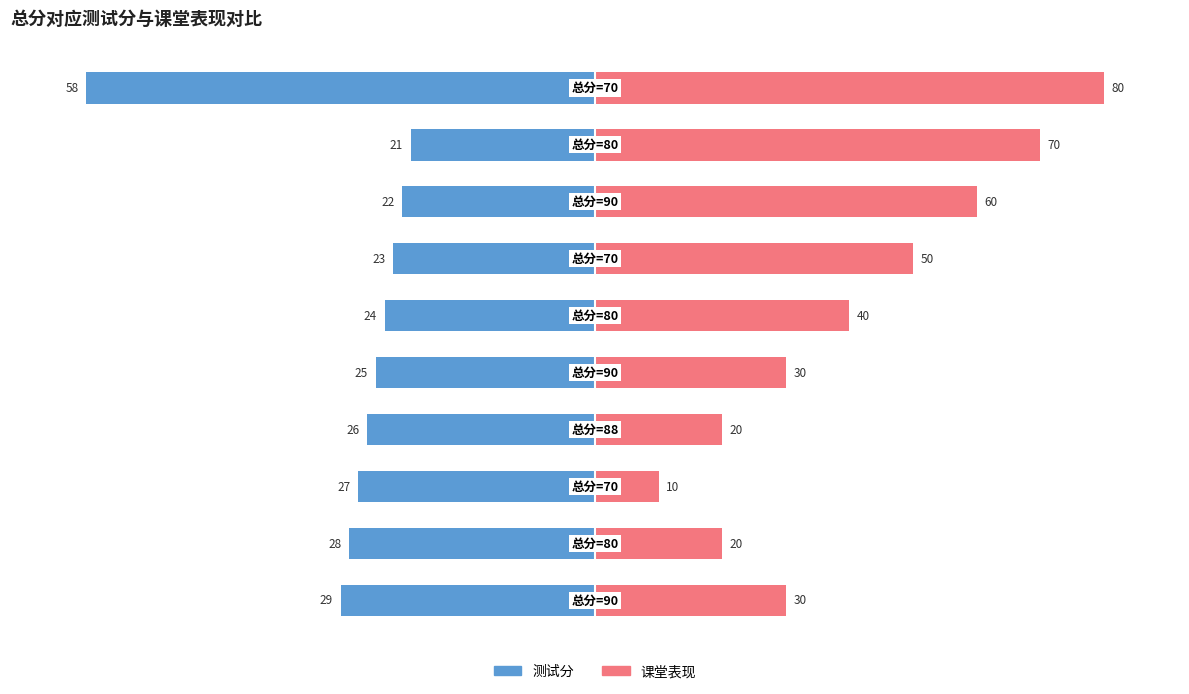

Between −150 and 9, which series saw the biggest shift?

课堂表现